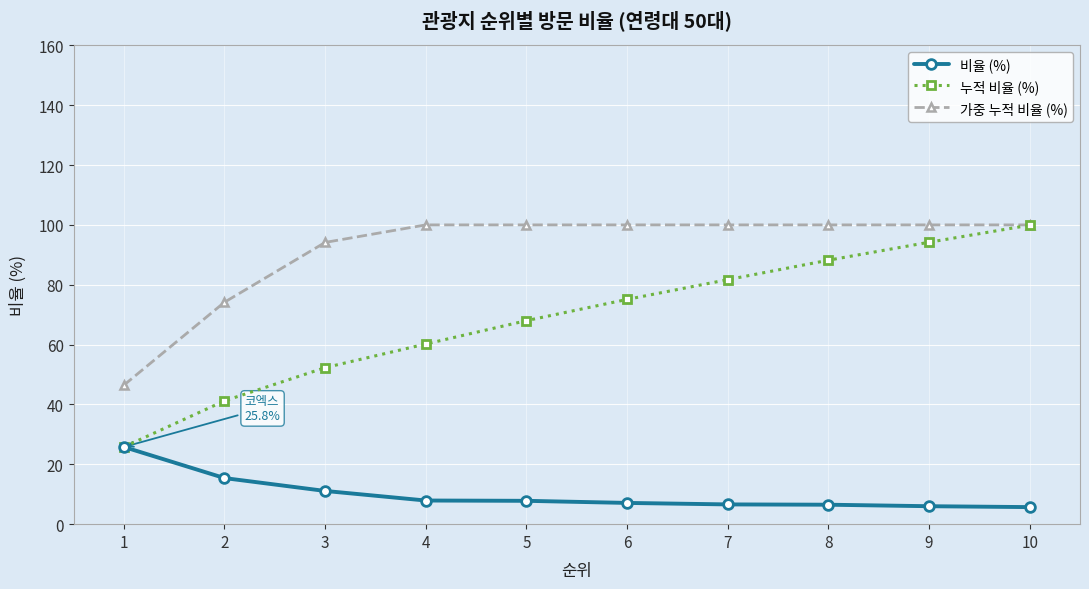

What are all the series names shown in the legend?

비율 (%), 누적 비율 (%), 가중 누적 비율 (%)